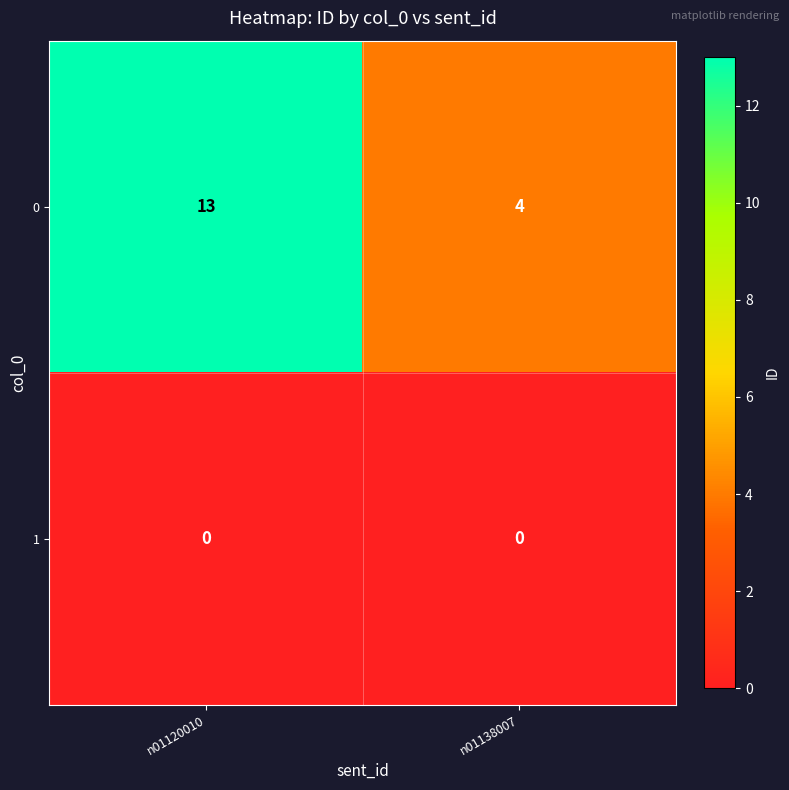

How many series are shown in this chart?

2